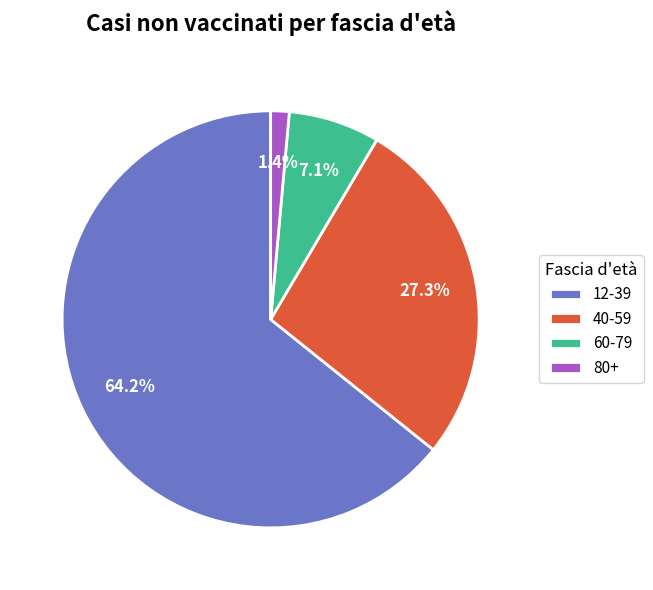

What portion of the pie excludes 12-39?

35.8%